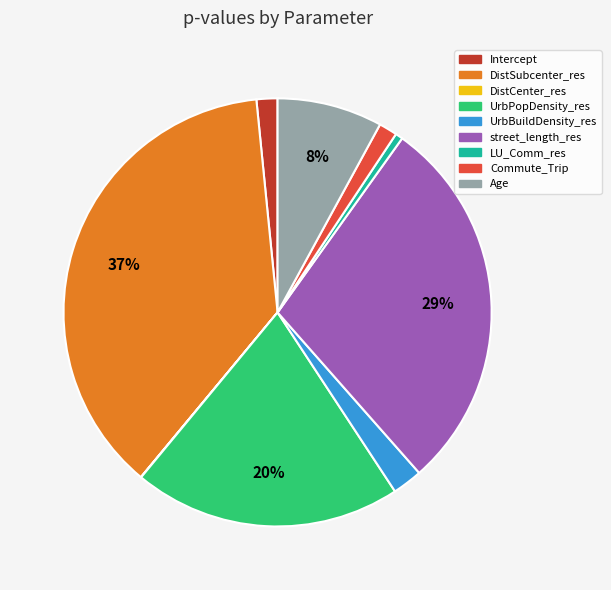

True or false: LU_Comm_res accounts for 11% of the total.

False